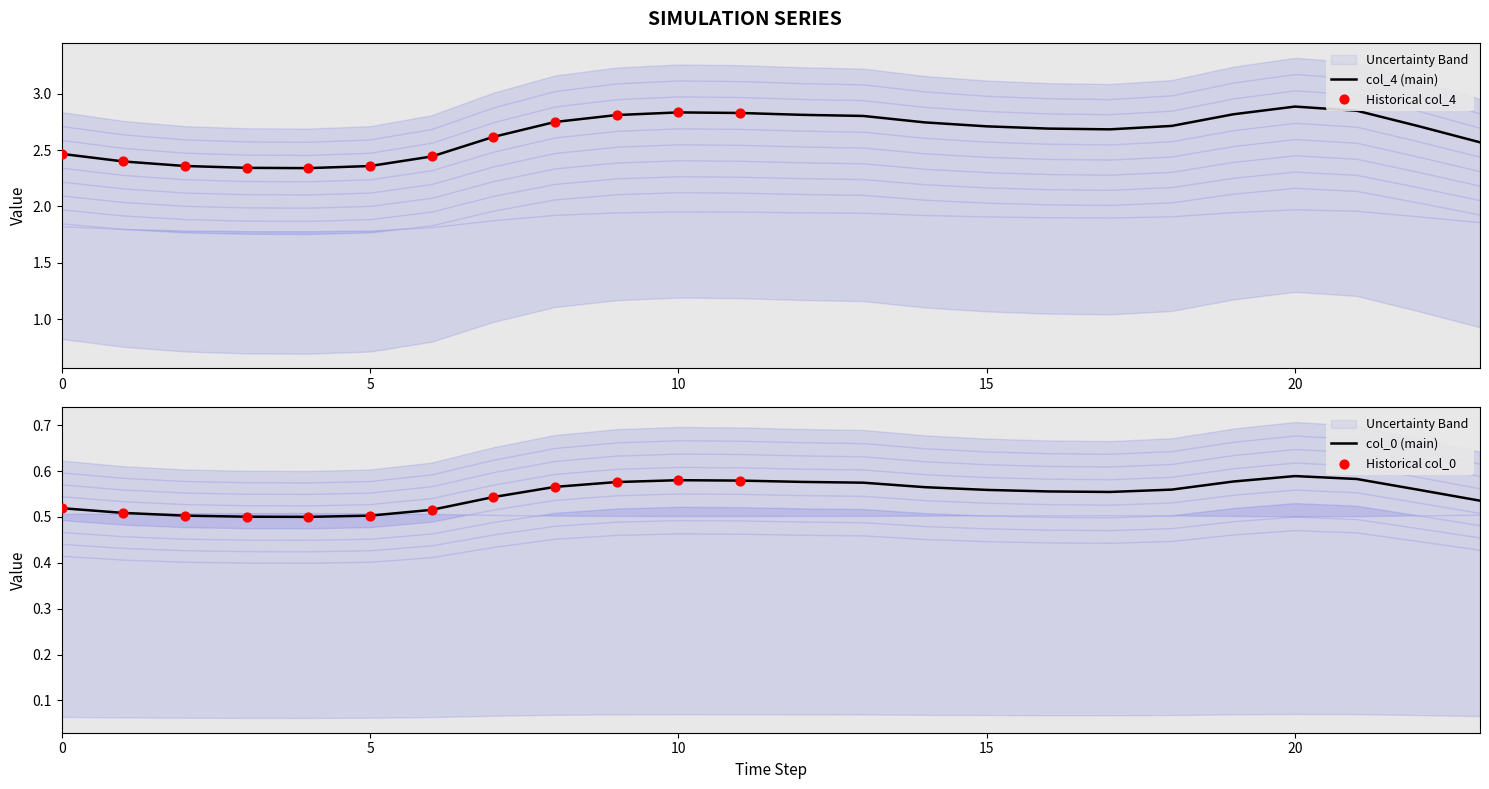

Which series has the largest total across all categories?

col_4